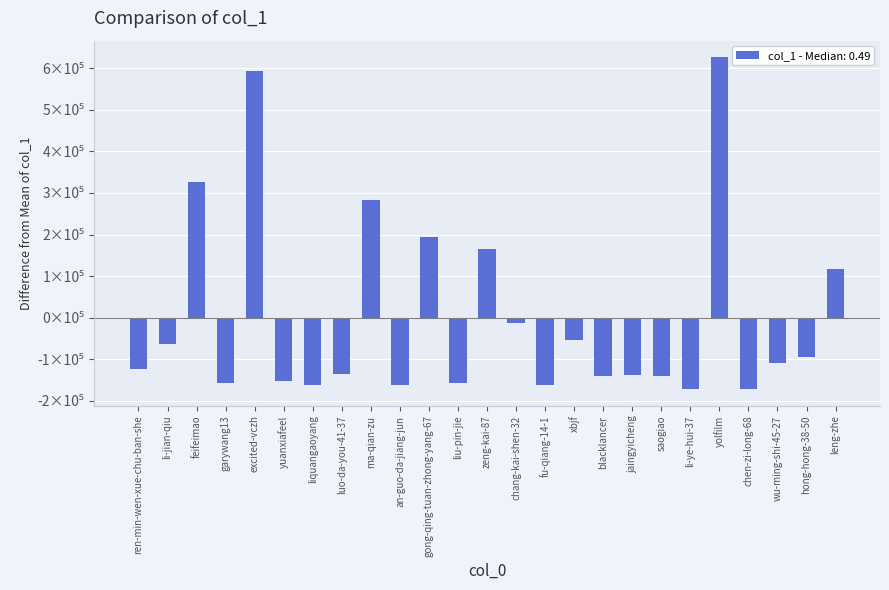

Rank the categories by value from highest to lowest.

yolfilm, excited-vczh, feifeimao, ma-qian-zu, gong-qing-tuan-zhong-yang-67, zeng-kai-87, leng-zhe, chang-kai-shen-32, xbjf, li-jian-qiu, hong-hong-38-50, wu-ming-shi-45-27, ren-min-wen-xue-chu-ban-she, luo-da-you-41-37, jaingyicheng, blacklancer, saogiao, yuanxiafeel, garywang13, liu-pin-jie, liquangaoyang, fu-qiang-14-1, an-guo-da-jiang-jun, chen-zi-long-68, li-ye-hui-37